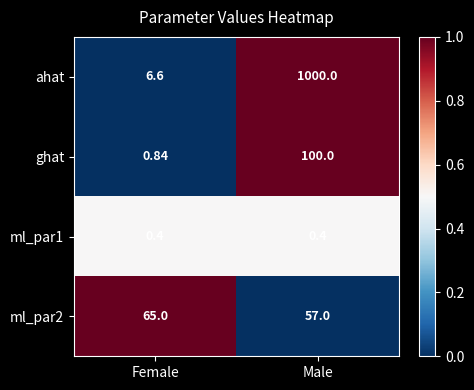

At which category does the chart reach its peak across all series?

Male